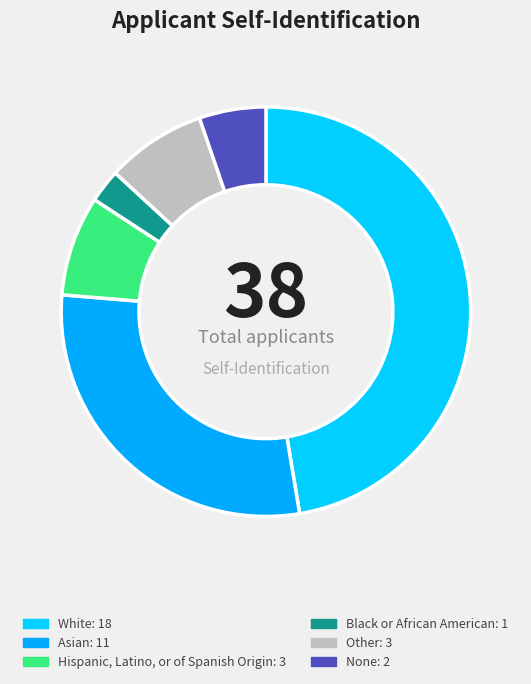

Does any single category account for the majority?

No